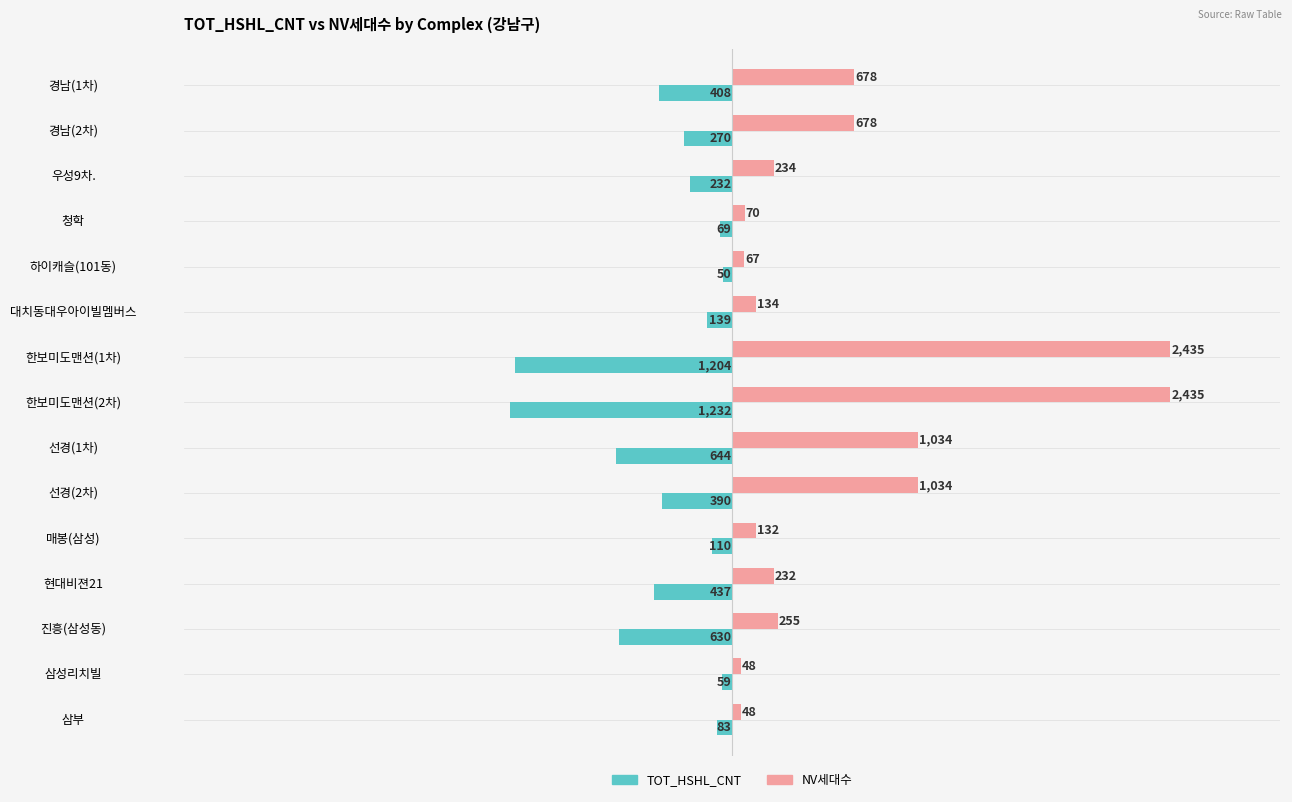

What is the spread (max minus min) of values at 진흥(삼성동)?

885